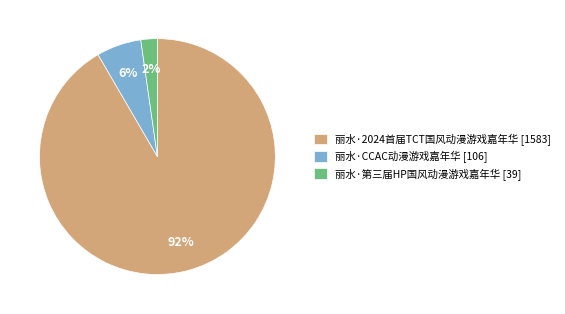

To the nearest percent, what portion does 丽水·第三届HP国风动漫游戏嘉年华 represent?

2%